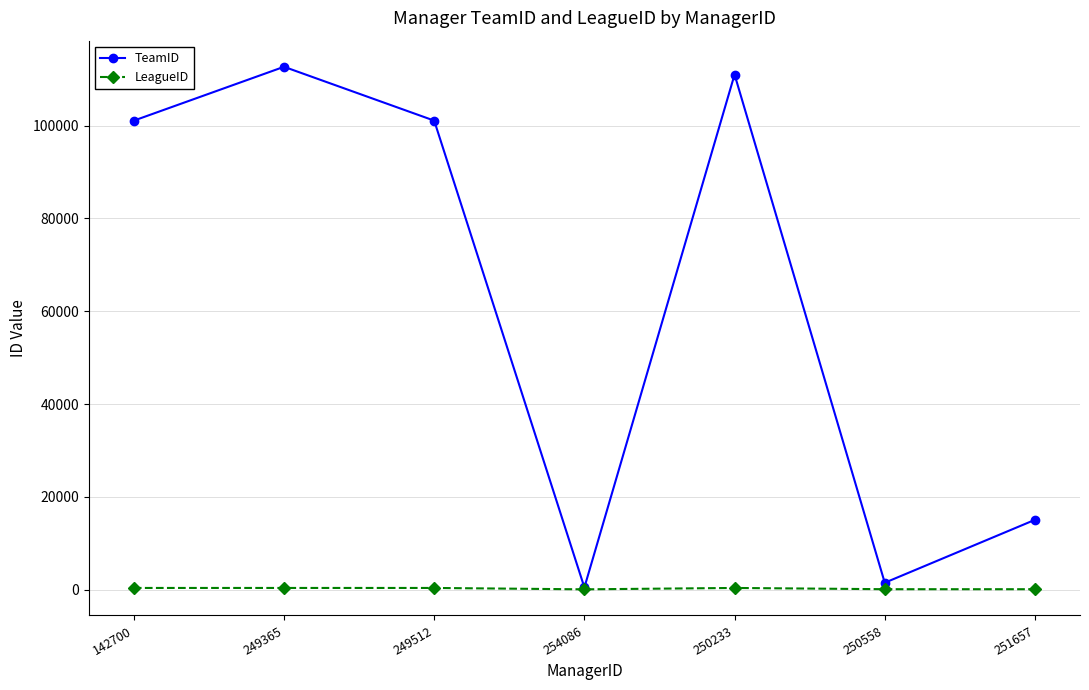

Is it true that TeamID equals 459 at 254086?

True